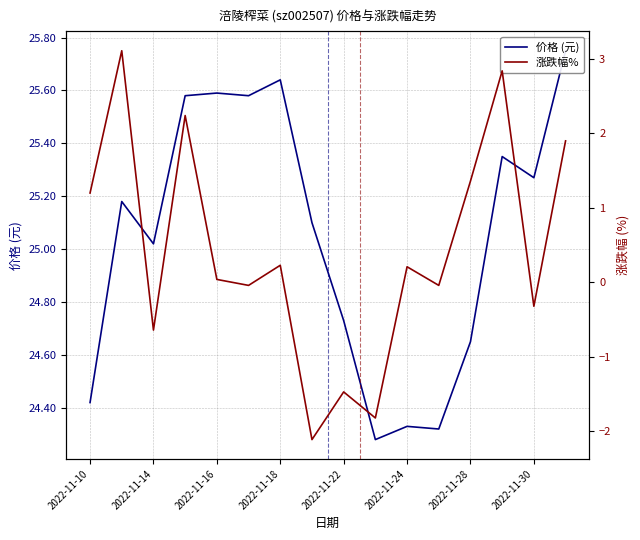

How many positive values does the 涨跌幅% series have?

9